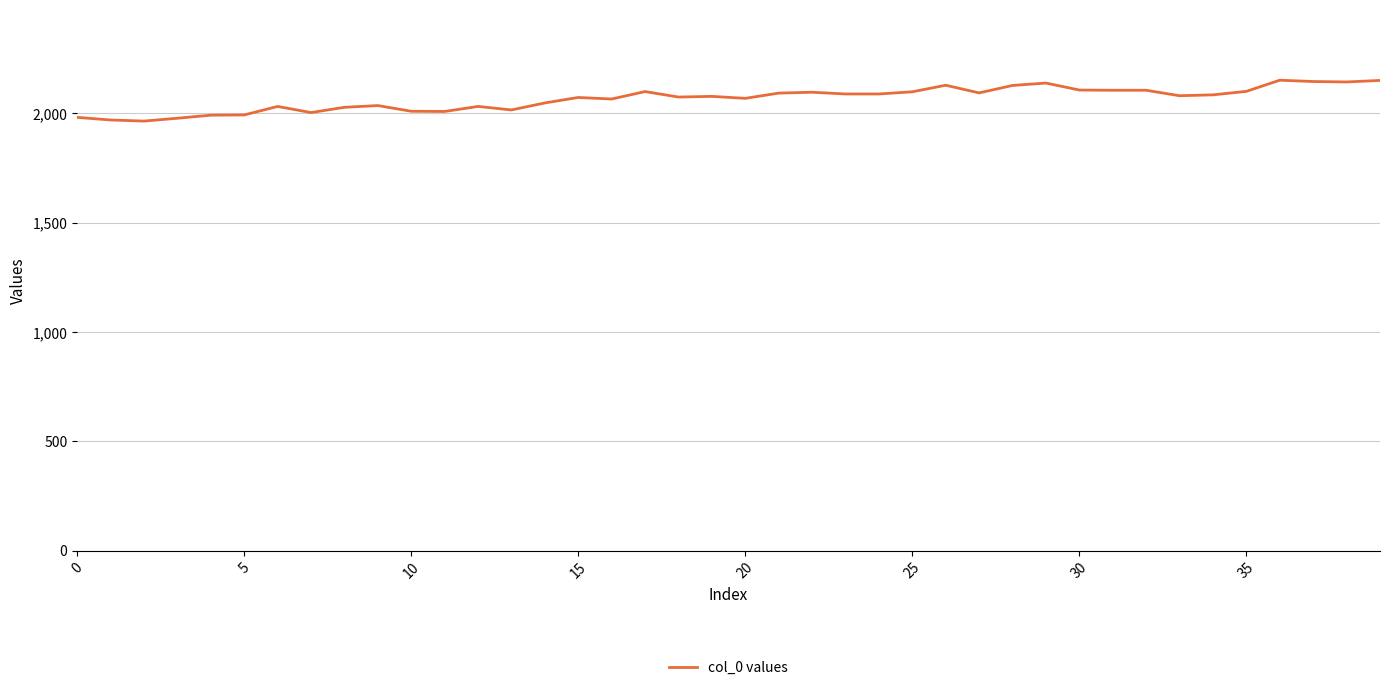

What is the maximum value shown in the chart?

2152